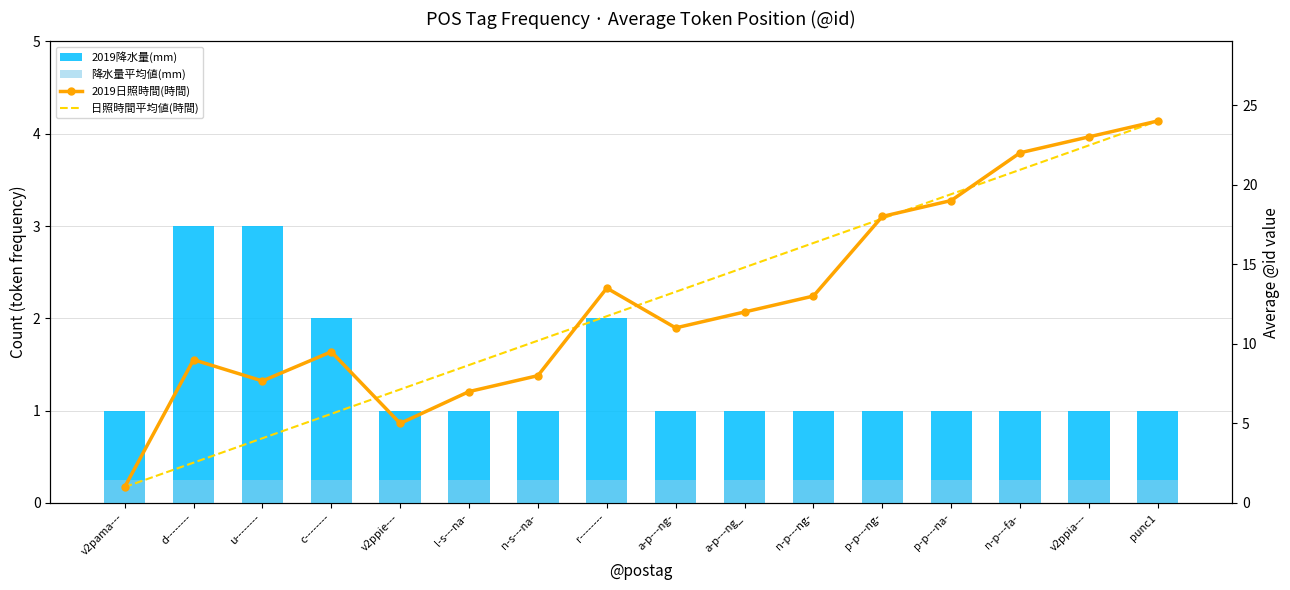

Reading right to left, extract all data points from this chart.

2019降水量(mm): punc1=1.0	v2ppia---=1.0	n-p---fa-=1.0	p-p---na-=1.0	p-p---ng-=1.0	n-p---ng-=1.0	a-p---ng_=1.0	a-p---ng-=1.0	r--------=2.0	n-s---na-=1.0	l-s---na-=1.0	v2ppie---=1.0	c--------=2.0	u--------=3.0	d--------=3.0	v2pama---=1.0
降水量平均値(mm): punc1=0.2	v2ppia---=0.2	n-p---fa-=0.2	p-p---na-=0.2	p-p---ng-=0.2	n-p---ng-=0.2	a-p---ng_=0.2	a-p---ng-=0.2	r--------=0.2	n-s---na-=0.2	l-s---na-=0.2	v2ppie---=0.2	c--------=0.2	u--------=0.2	d--------=0.2	v2pama---=0.2
2019日照時間(時間): punc1=24.0	v2ppia---=23.0	n-p---fa-=22.0	p-p---na-=19.0	p-p---ng-=18.0	n-p---ng-=13.0	a-p---ng_=12.0	a-p---ng-=11.0	r--------=13.5	n-s---na-=8.0	l-s---na-=7.0	v2ppie---=5.0	c--------=9.5	u--------=7.7	d--------=9.0	v2pama---=1.0
日照時間平均値(時間): punc1=24.0	v2ppia---=22.5	n-p---fa-=20.9	p-p---na-=19.4	p-p---ng-=17.9	n-p---ng-=16.3	a-p---ng_=14.8	a-p---ng-=13.3	r--------=11.7	n-s---na-=10.2	l-s---na-=8.7	v2ppie---=7.1	c--------=5.6	u--------=4.1	d--------=2.5	v2pama---=1.0